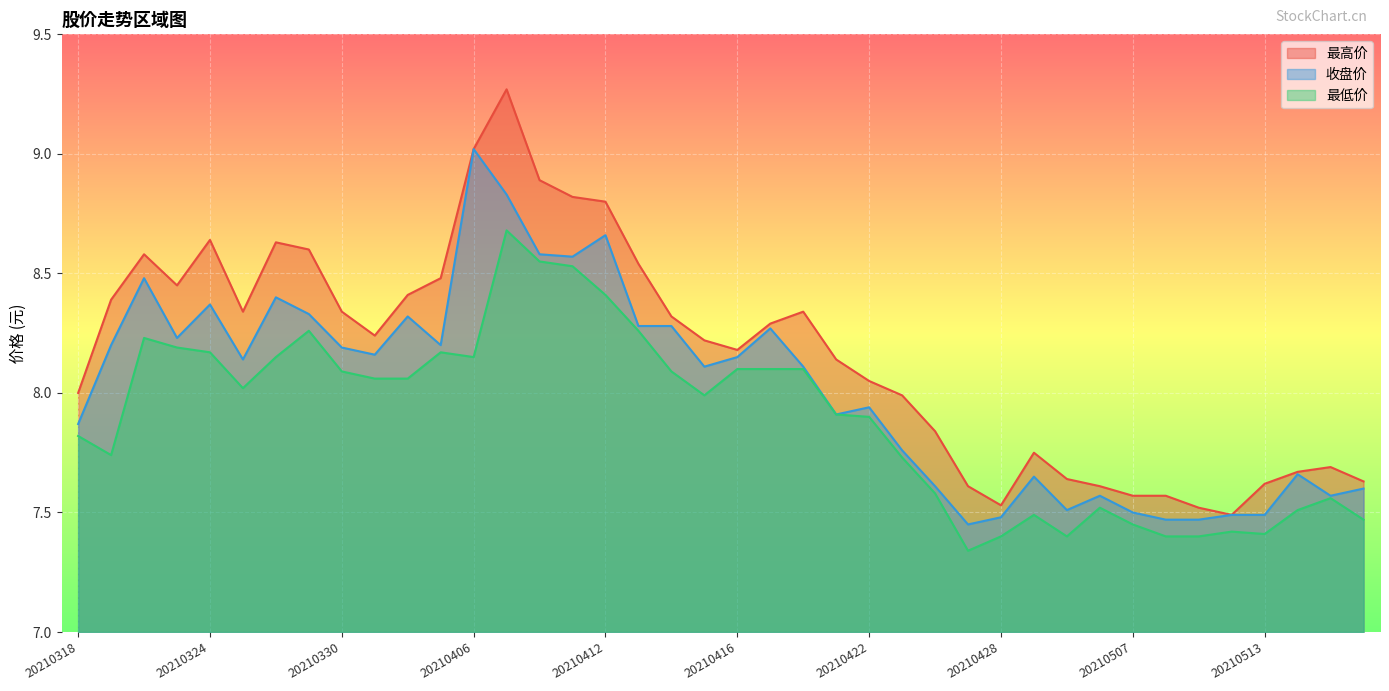

True or false: 最高价 and 最低价 cross at least once.

False